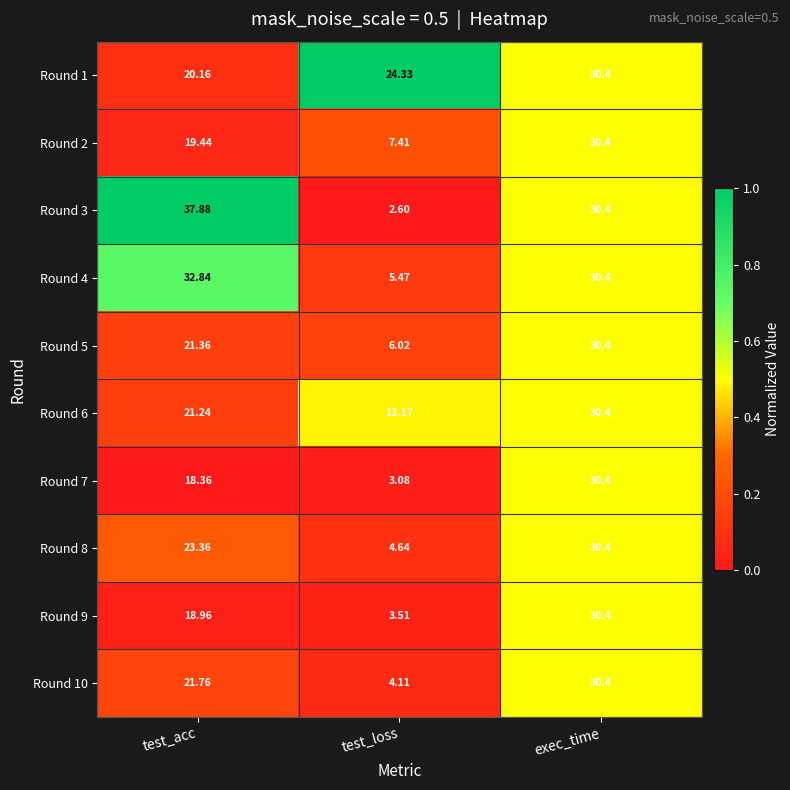

Which series has the largest total across all categories?

Round 1